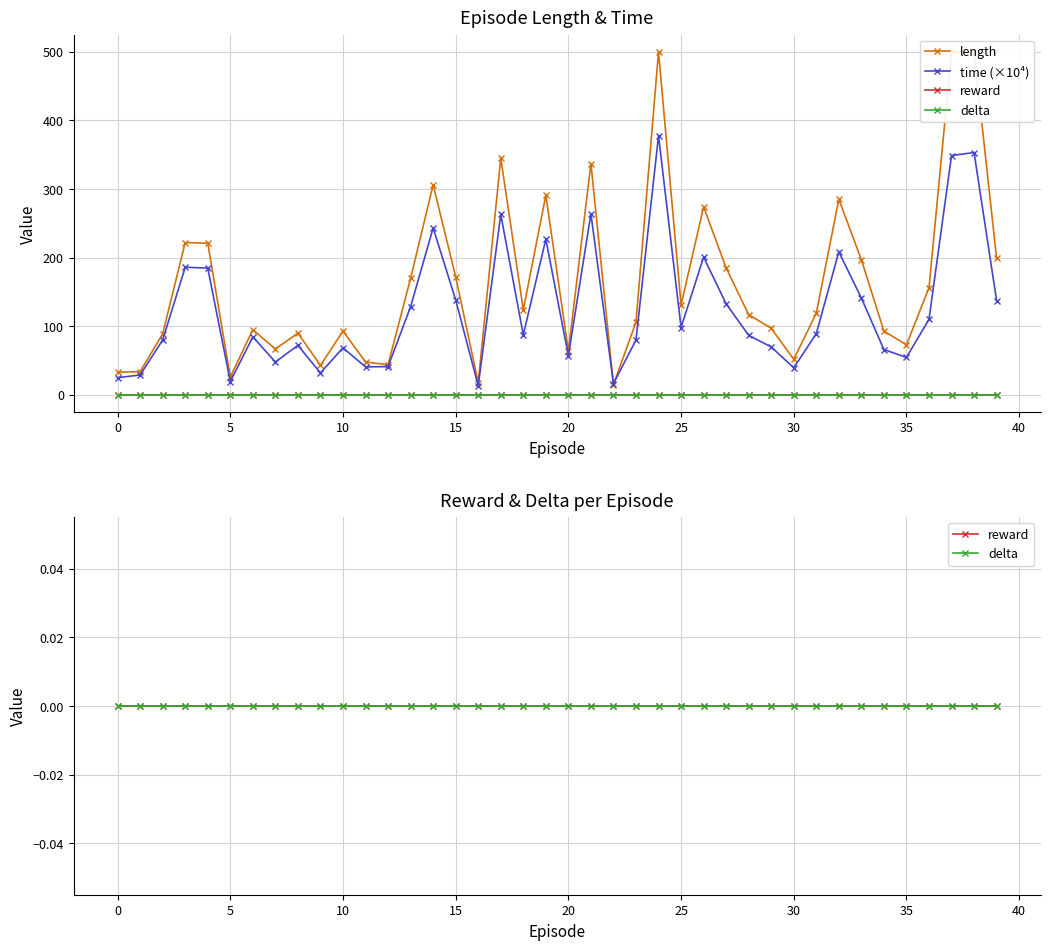

Is this an area chart (filled region under the line)?

No